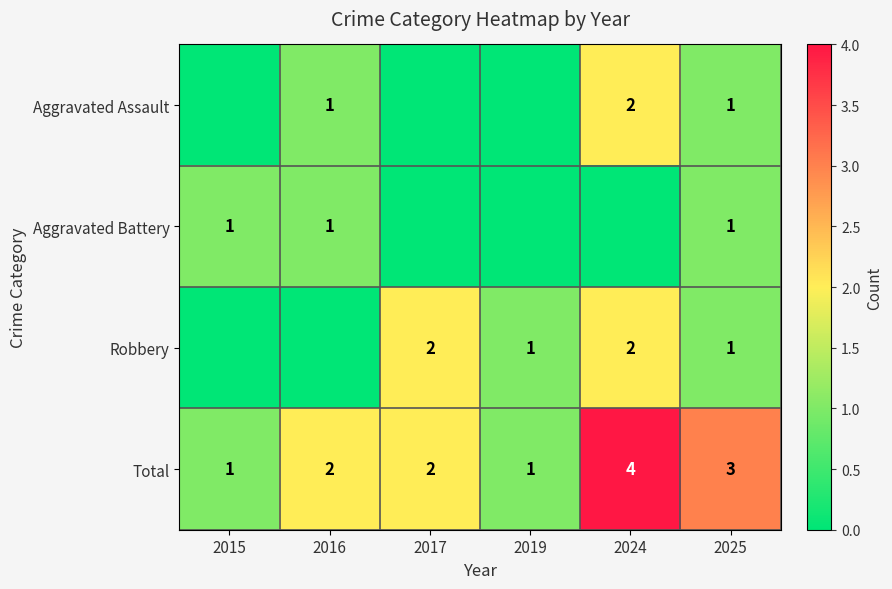

The value of Aggravated Battery at 2025 is 1. True or false?

True